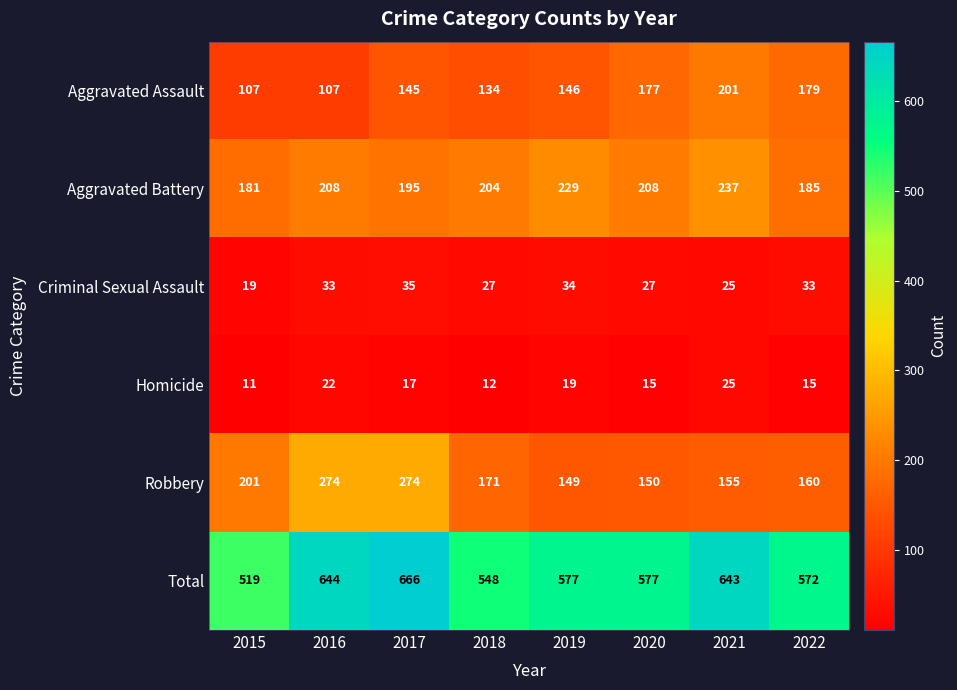

What is the smallest value displayed?

11